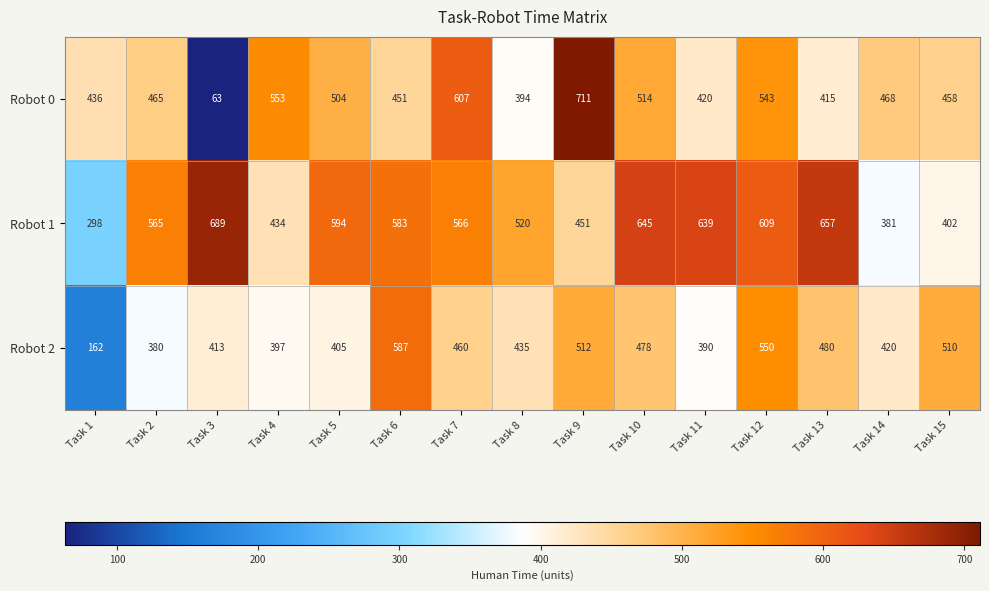

What is the difference between the highest and lowest values at Task 13?

242